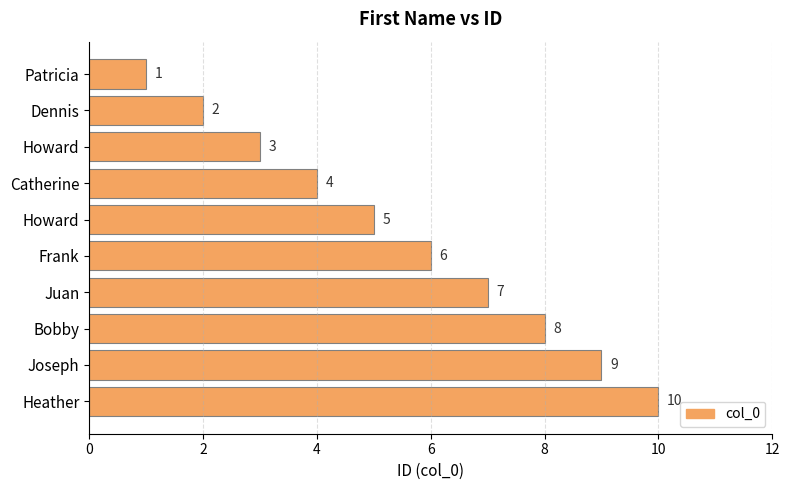

Count the number of categories in the chart.

10